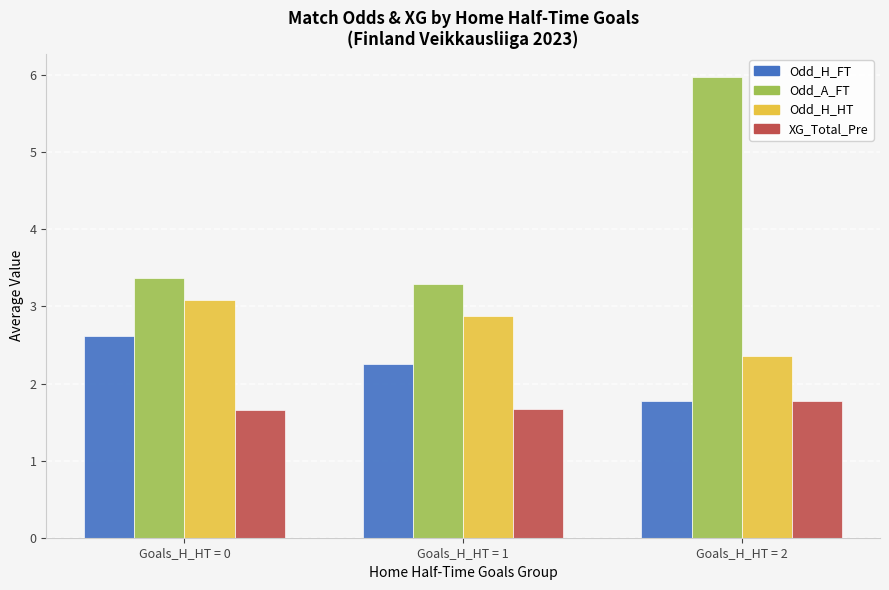

Which series has the largest range (max minus min)?

Odd_A_FT